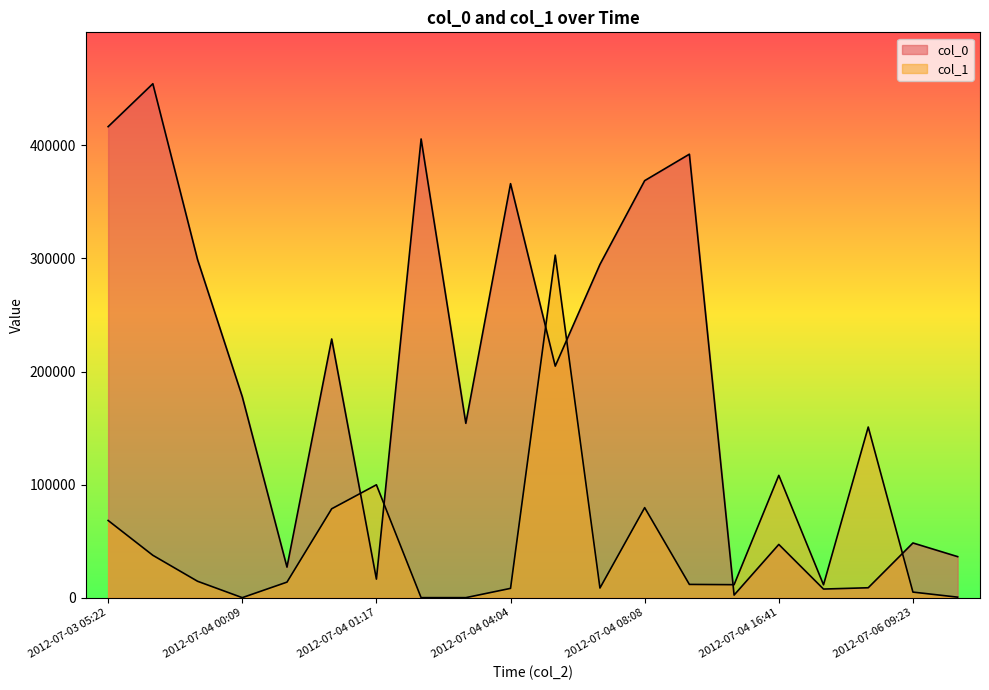

Reading left to right, extract all data points from this chart.

col_0: 2012-07-04 07:40=294675	2012-07-05 07:58=8835	2012-07-04 23:27=7689	2012-07-06 09:23=48428	2012-07-04 03:19=154203	2012-07-03 09:35=454391	2012-07-04 12:49=2367	2012-07-04 00:19=27071	2012-07-04 16:41=47132	2012-07-03 23:19=298921	2012-07-04 01:37=405559	2012-07-04 06:31=204760	2012-07-04 01:17=16487	2012-07-03 05:22=416441	2012-07-04 04:04=366058	2012-07-04 08:08=368712	2012-07-04 00:09=177746	2012-07-06 10:34=36345	2012-07-04 08:39=392118	2012-07-04 00:47=228749
col_1: 2012-07-04 07:40=8598	2012-07-05 07:58=150916	2012-07-04 23:27=11438	2012-07-06 09:23=5005	2012-07-04 03:19=88	2012-07-03 09:35=37532	2012-07-04 12:49=11542	2012-07-04 00:19=13813	2012-07-04 16:41=108186	2012-07-03 23:19=14572	2012-07-04 01:37=88	2012-07-04 06:31=302869	2012-07-04 01:17=99854	2012-07-03 05:22=68308	2012-07-04 04:04=8295	2012-07-04 08:08=79647	2012-07-04 00:09=88	2012-07-06 10:34=519	2012-07-04 08:39=11792	2012-07-04 00:47=78645